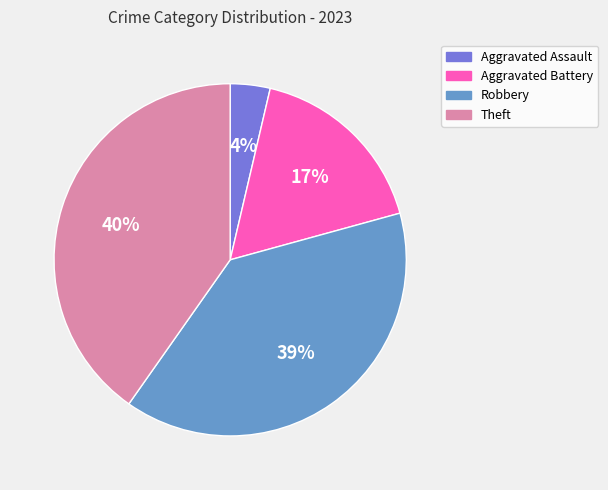

Is the sum of Theft and Aggravated Battery greater than half?

Yes